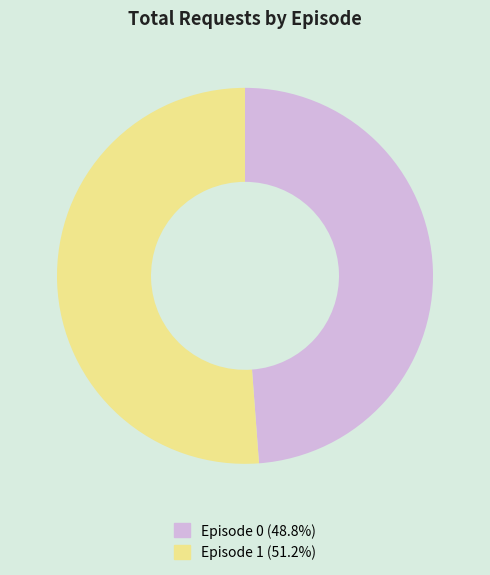

Combined, do Episode 0 and Episode 1 account for over 50%?

Yes